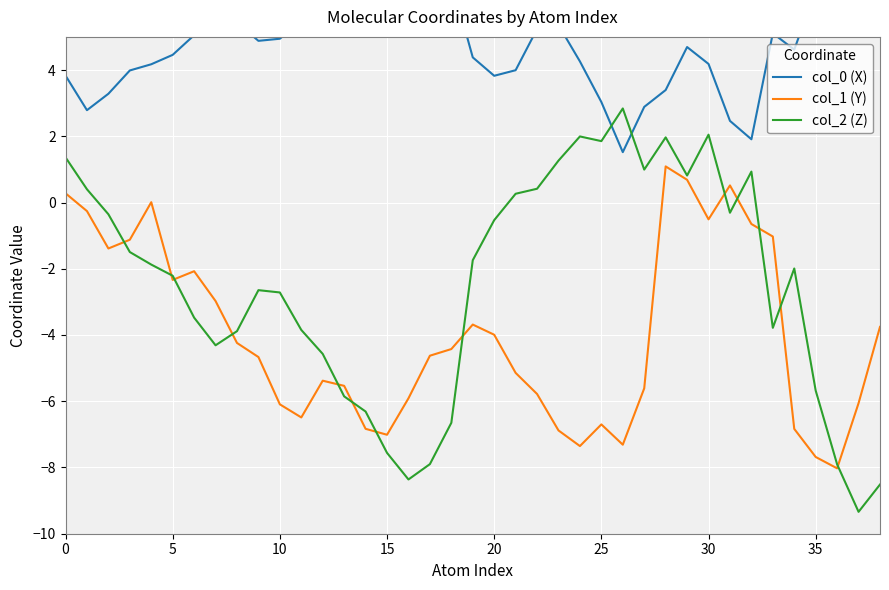

How many lines are shown in the chart?

3